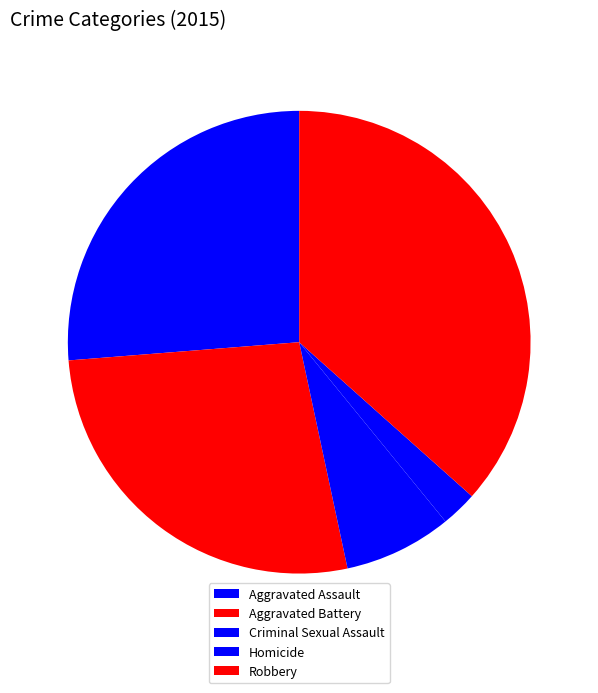

To the nearest percent, what percentage of the pie is Homicide?

3%